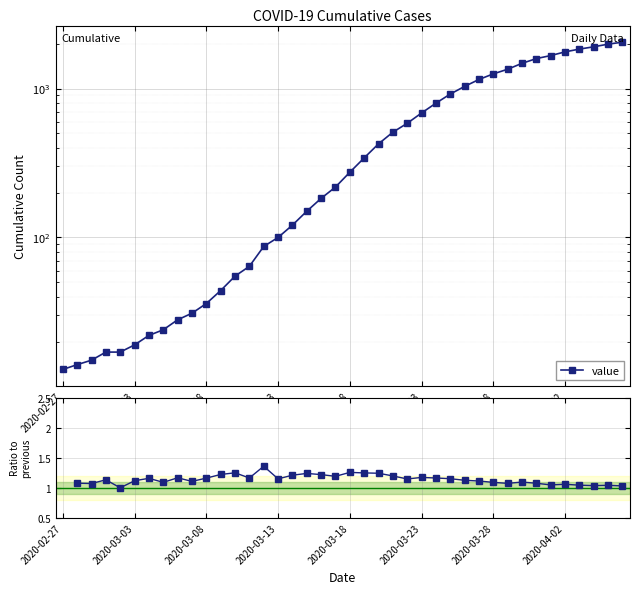

Between 2020-03-22 and 2020-03-11, which is larger?

2020-03-22